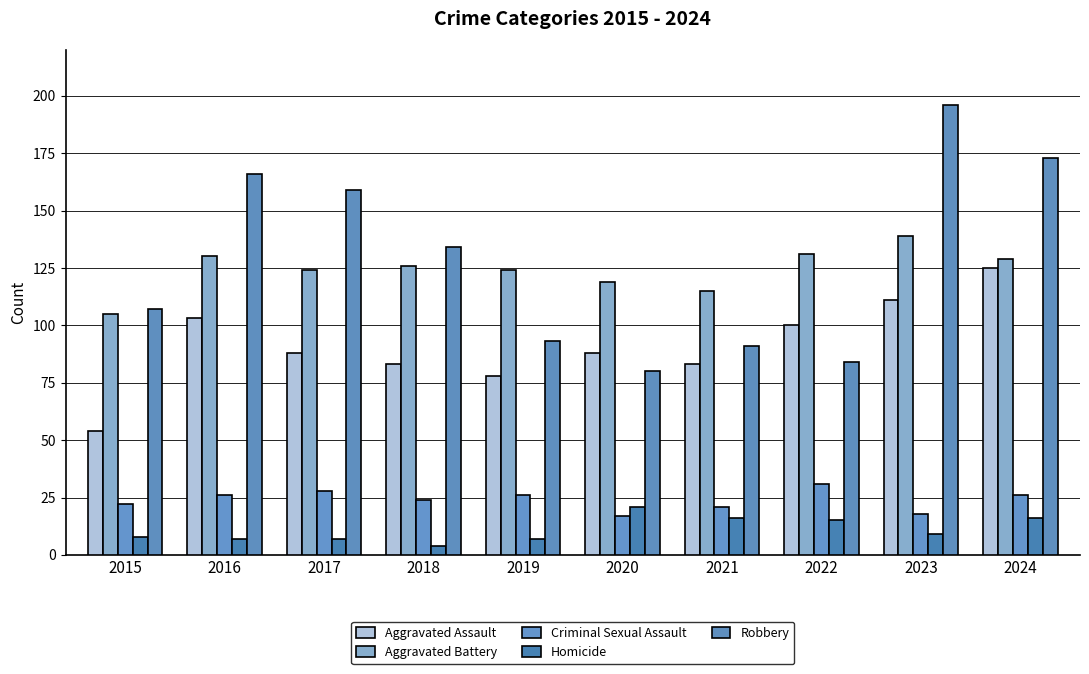

List the labels in order of Aggravated Assault value, largest first.

2024, 2023, 2016, 2022, 2017, 2020, 2018, 2021, 2019, 2015